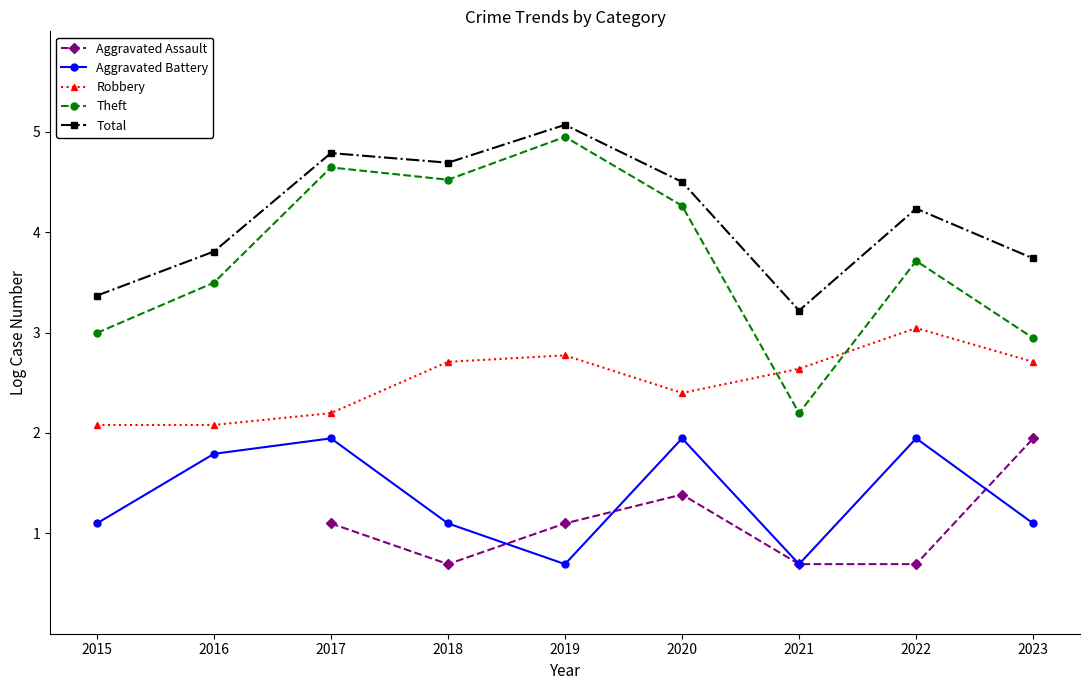

Which has a higher value, 2022 or 2017?

2017